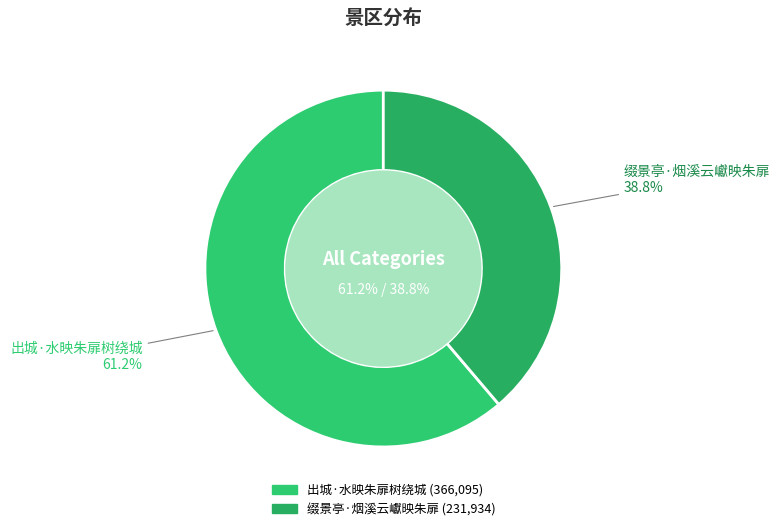

What portion of the pie excludes 出城·水映朱扉树绕城?

38.8%